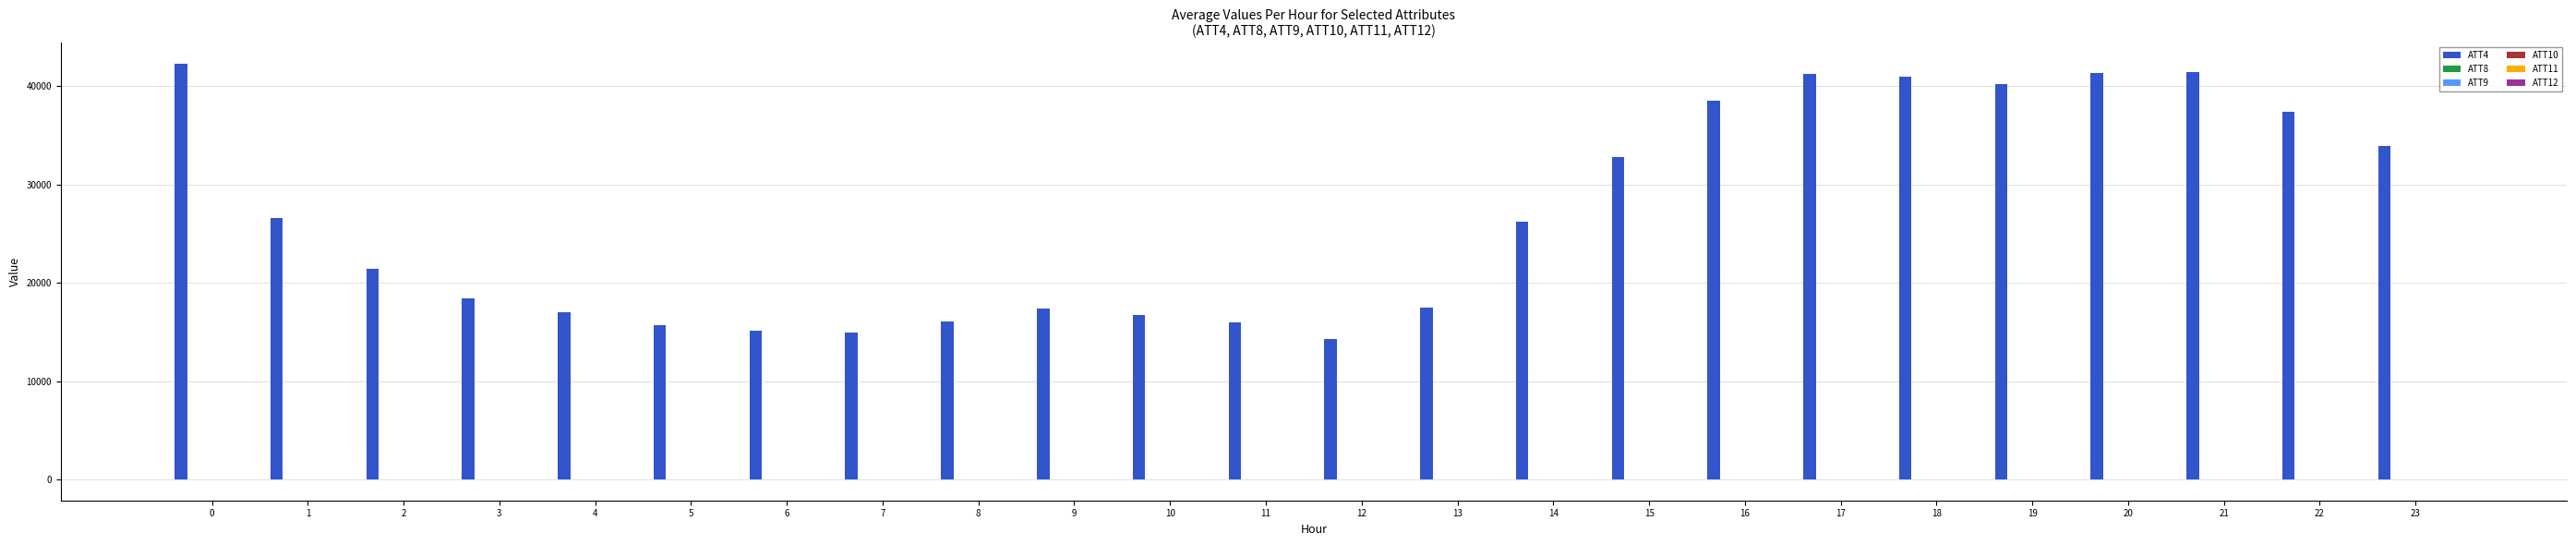

What is the maximum value shown in the chart?

42300.0